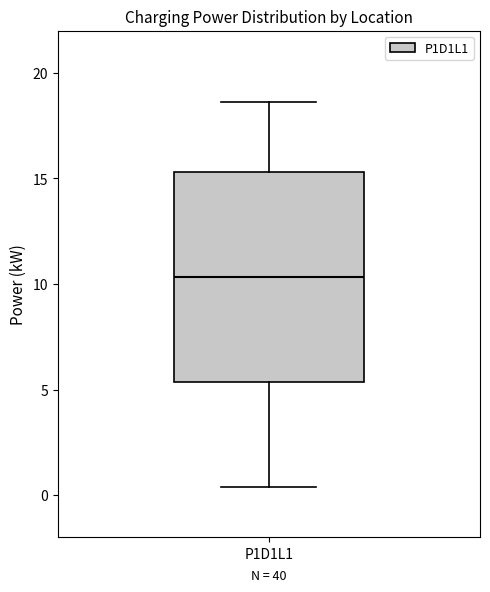

Where does the median line of the box for P1D1L1 sit on the y-axis? The values are not printed on the chart, so give them approximately, as read against the axis.

10.5